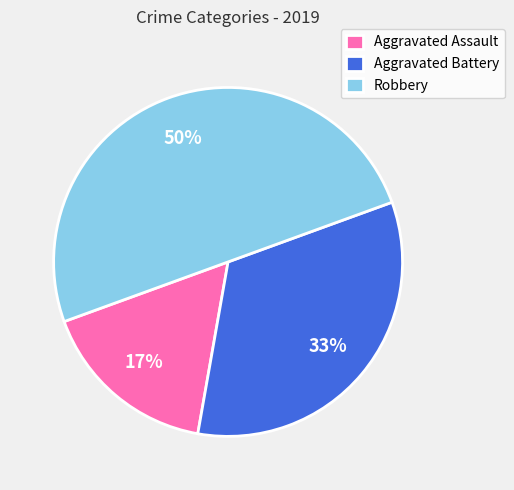

Does Aggravated Battery account for over 50% of the chart?

No